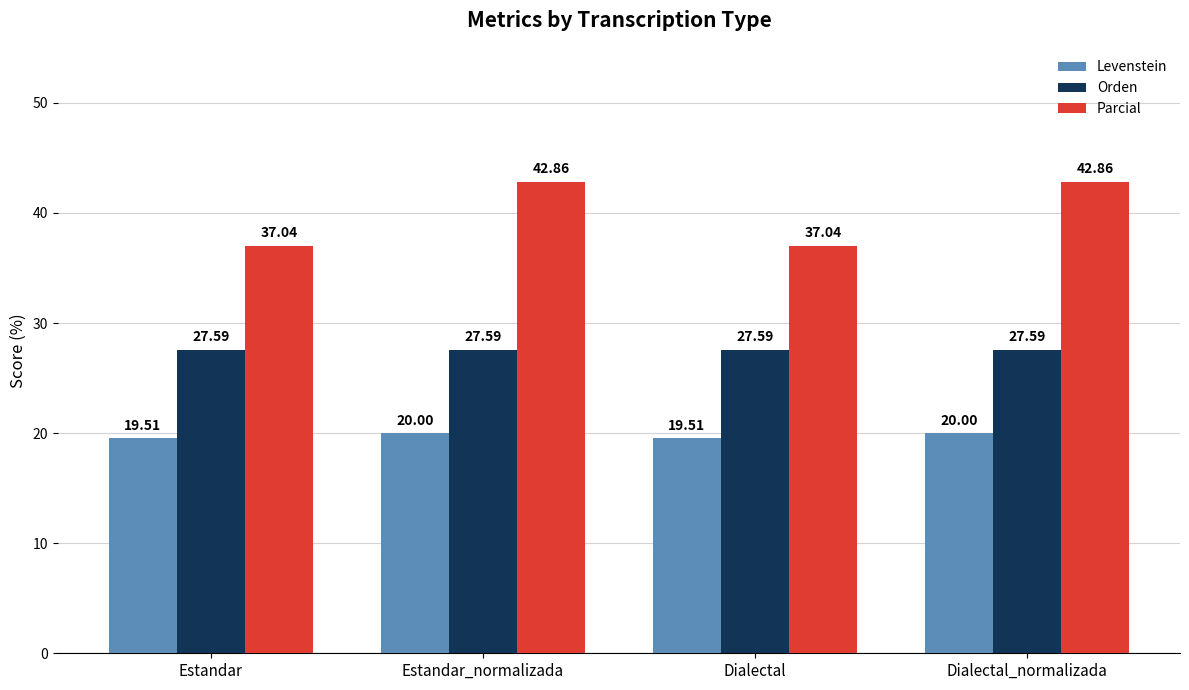

True or false: Levenstein has a value of 20.0 at Dialectal_normalizada.

True